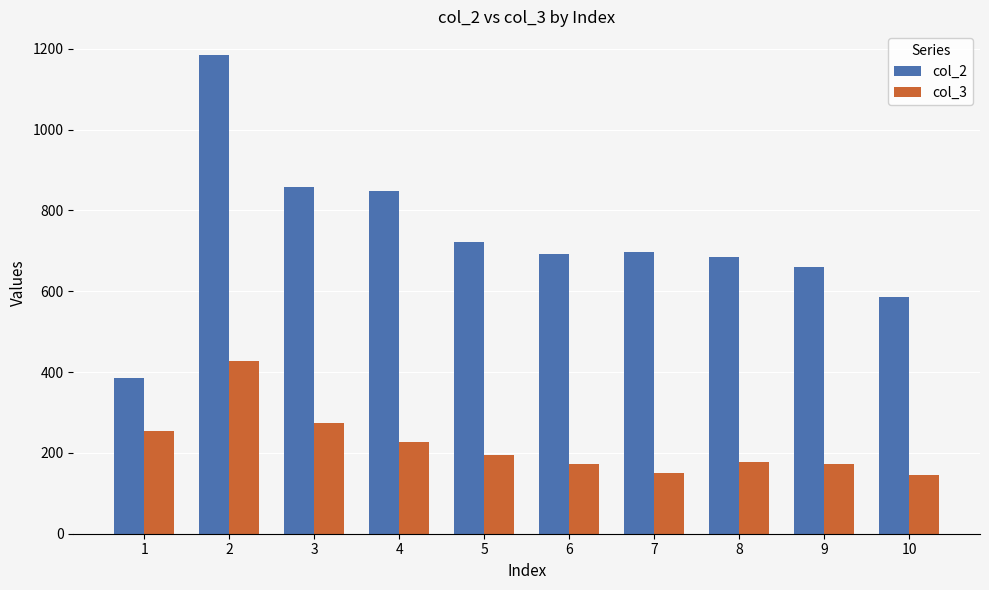

Which category has the highest value in the col_3 series?

2